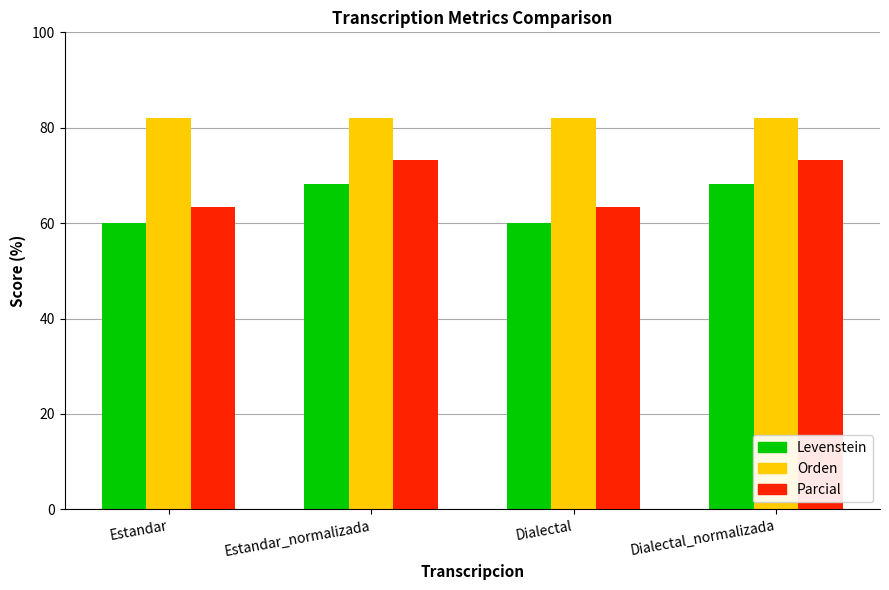

At Dialectal_normalizada, list the series in order from largest to smallest.

Orden, Parcial, Levenstein